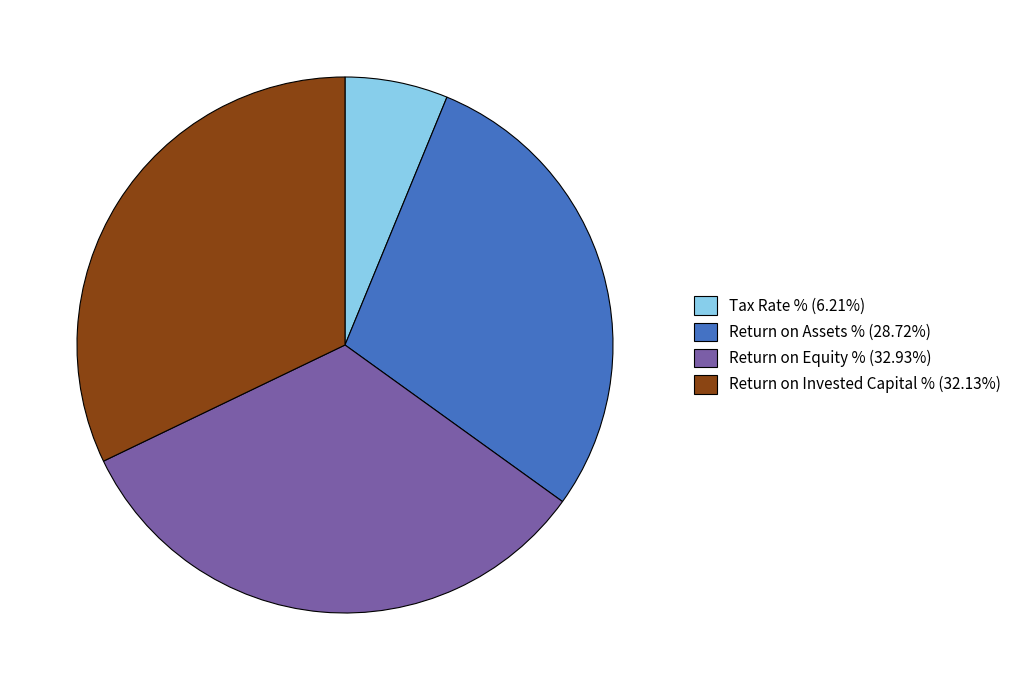

What is the ratio of the value at Return on Invested Capital % (32.13%) to the value at Return on Equity % (32.93%)?

1.0